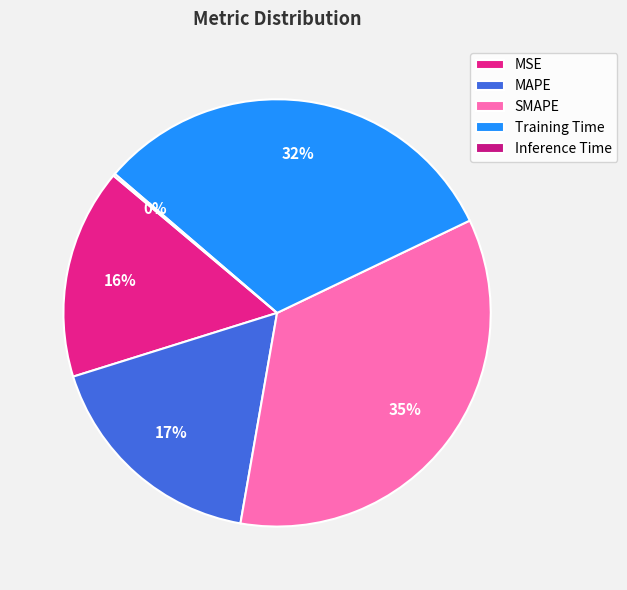

Is there any slice that represents more than half of the pie?

No